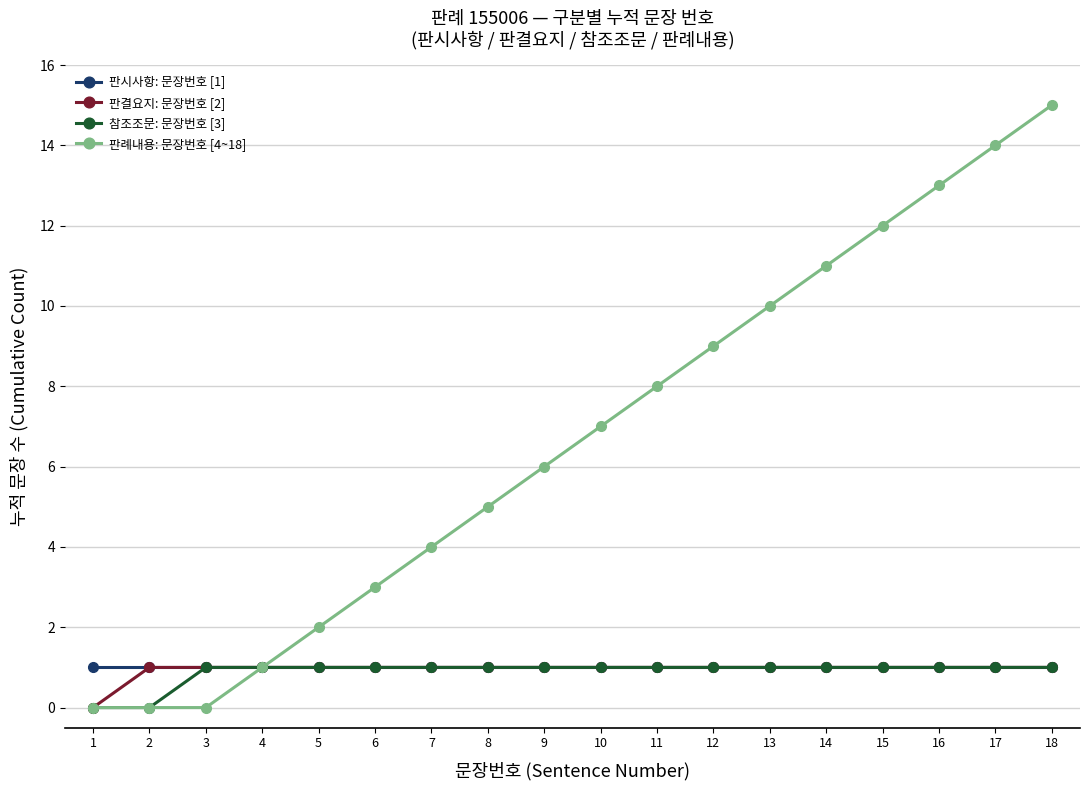

What are all the series names shown in the legend?

판시사항: 문장번호 [1], 판결요지: 문장번호 [2], 참조조문: 문장번호 [3], 판례내용: 문장번호 [4~18]